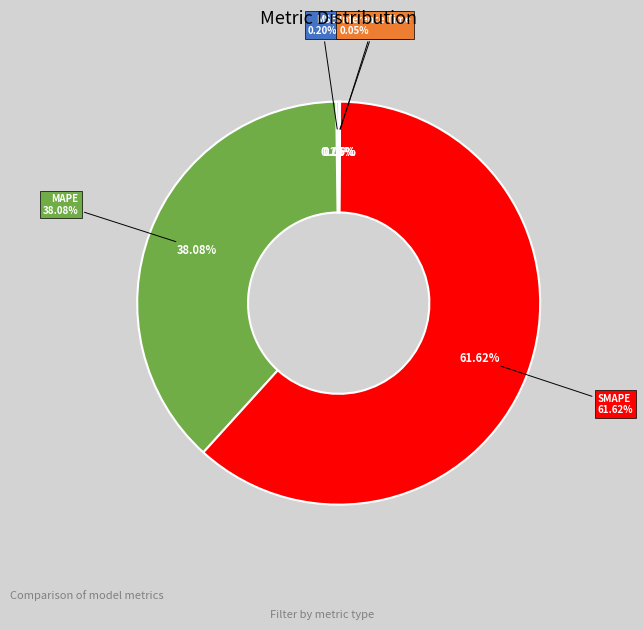

How many segments does this pie chart have?

5